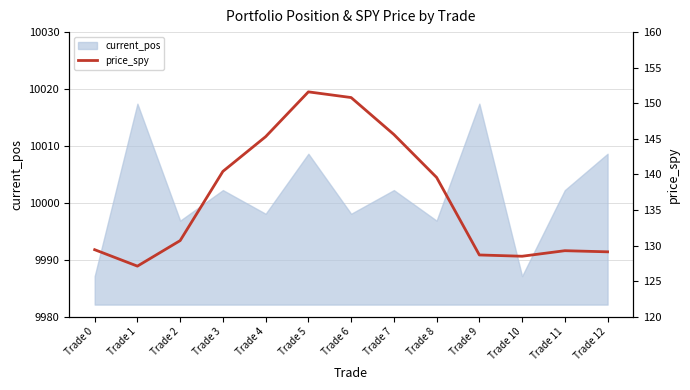

The value of current_pos at Trade 6 is 9998.1. True or false?

True